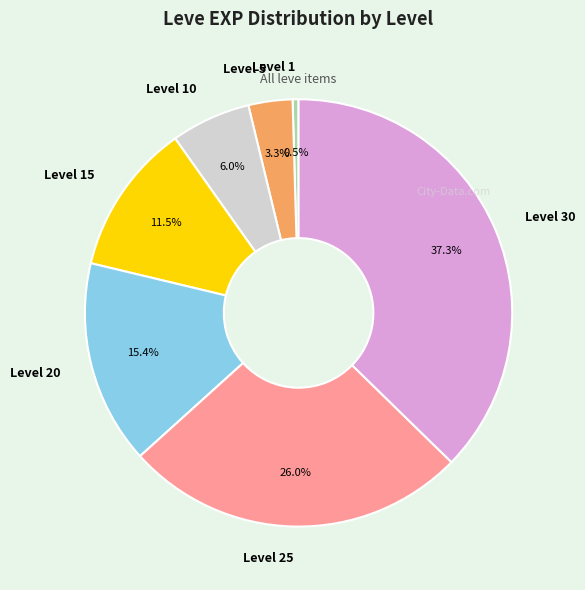

Is it true that Level 5 is 3% of the pie?

True